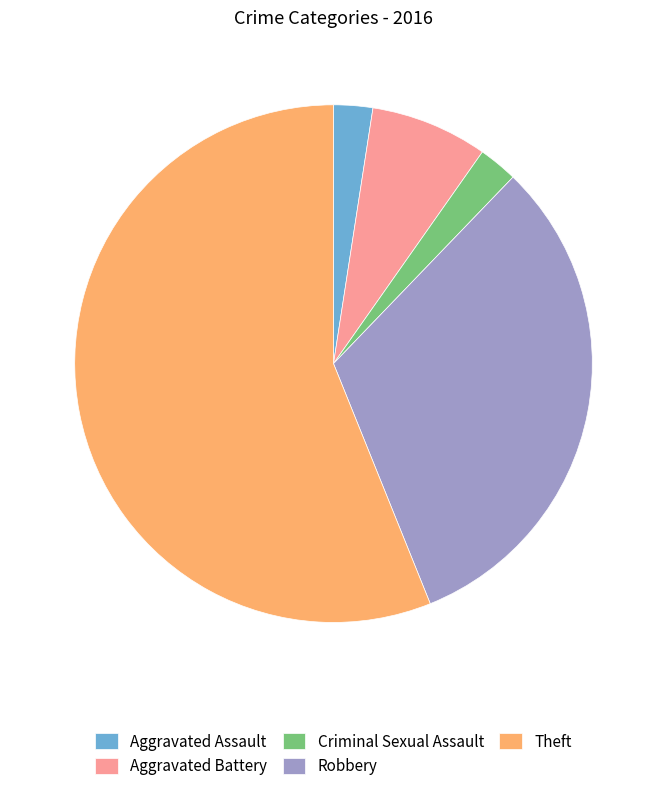

Which category has the biggest portion of the pie?

Theft